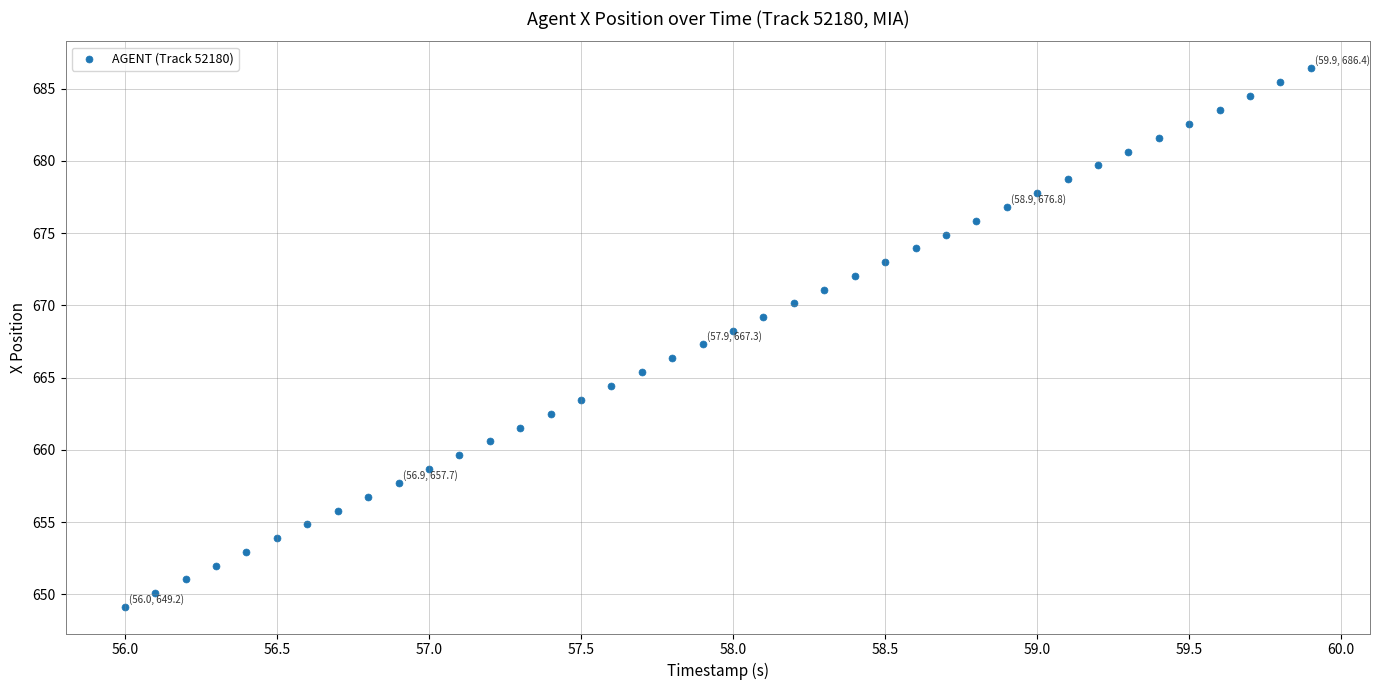

What is the range of X values (max minus min)?

3.9